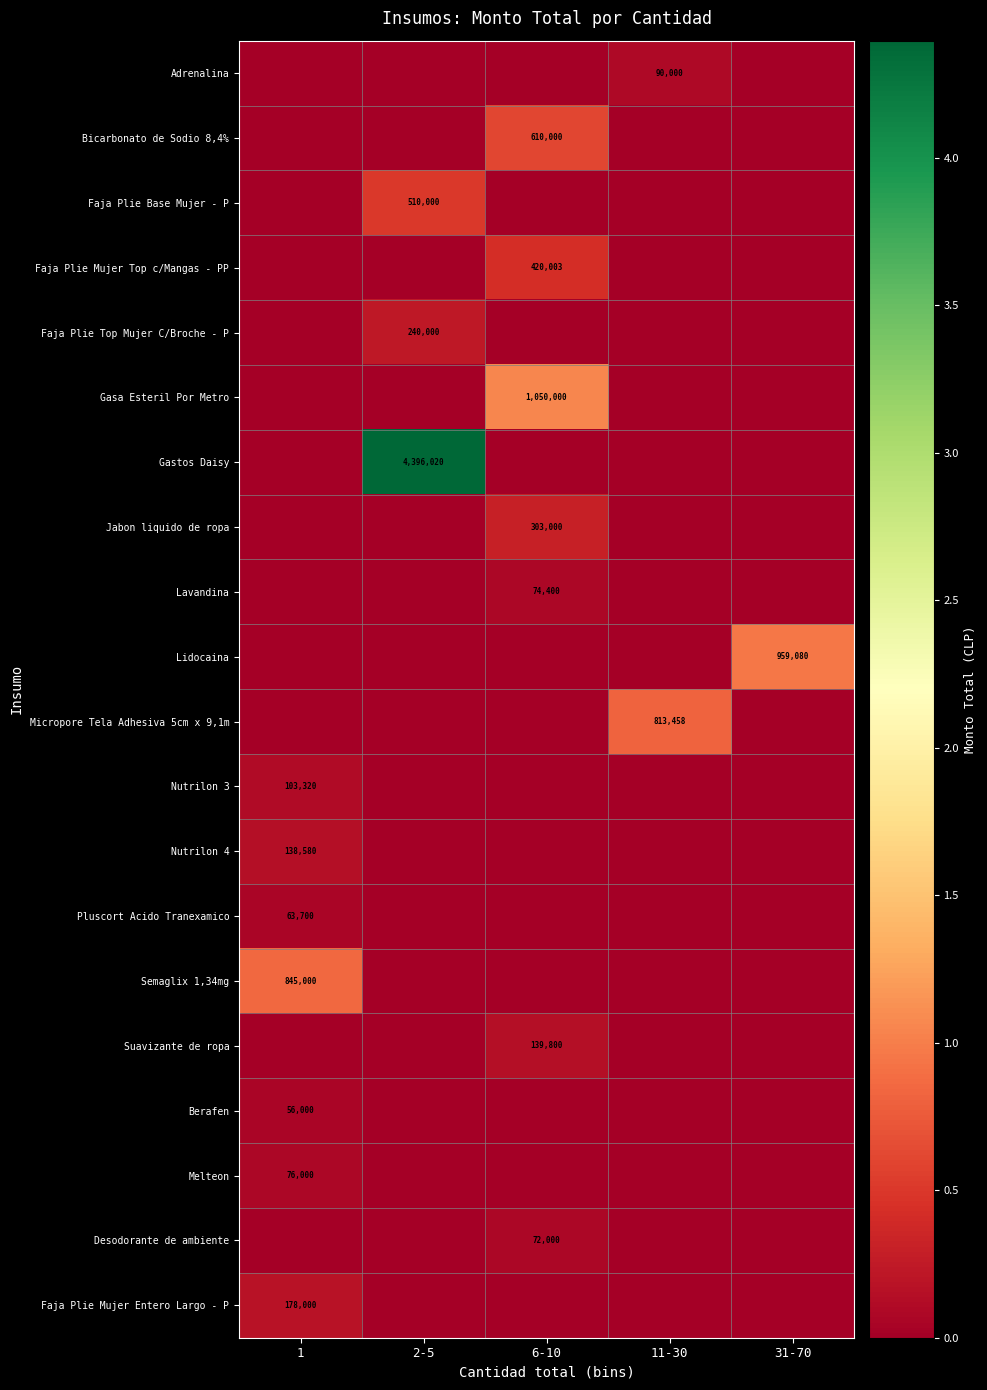

What is the difference between the highest and lowest values at 2-5?

4396020